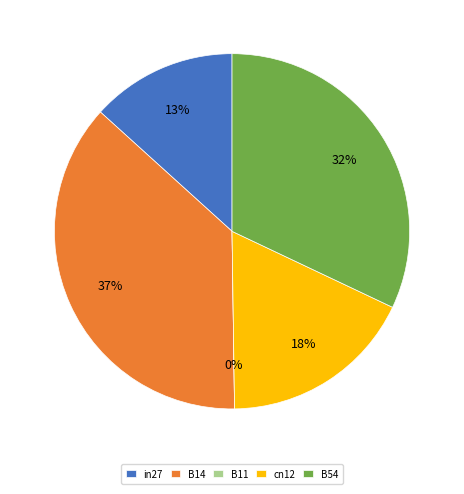

What percentage do B14 and B54 together represent?

69.0%